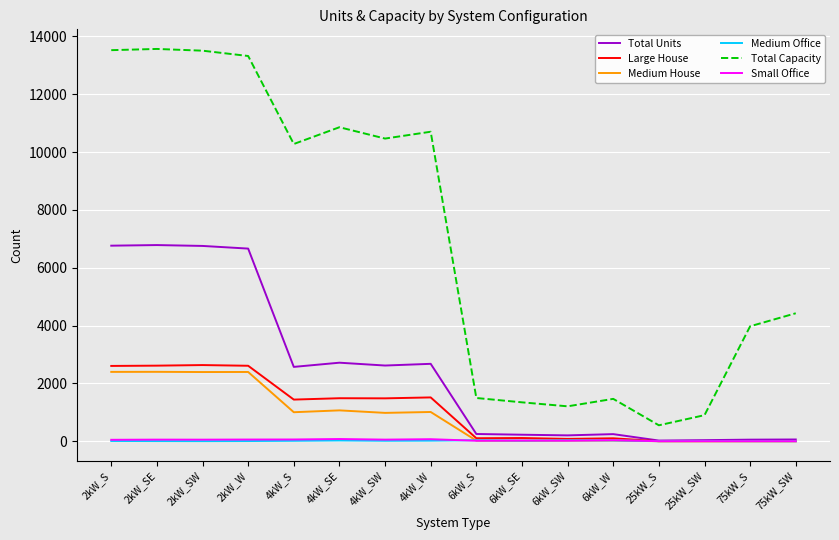

What are all the series names shown in the legend?

Total Units, Large House, Medium House, Medium Office, Total Capacity, Small Office